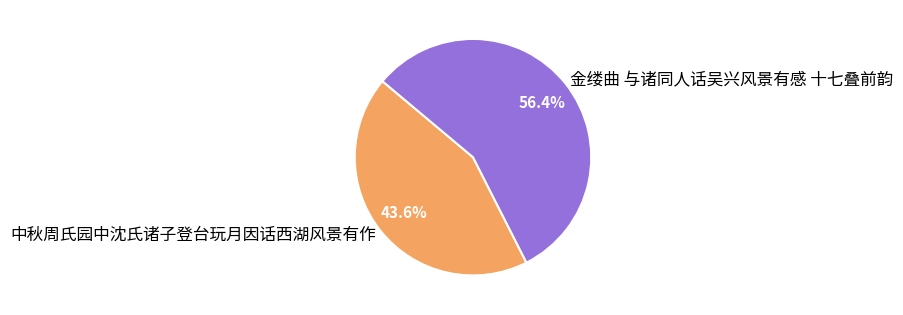

Does 中秋周氏园中沈氏诸子登台玩月因话西湖风景有作 represent more than half of the total?

No